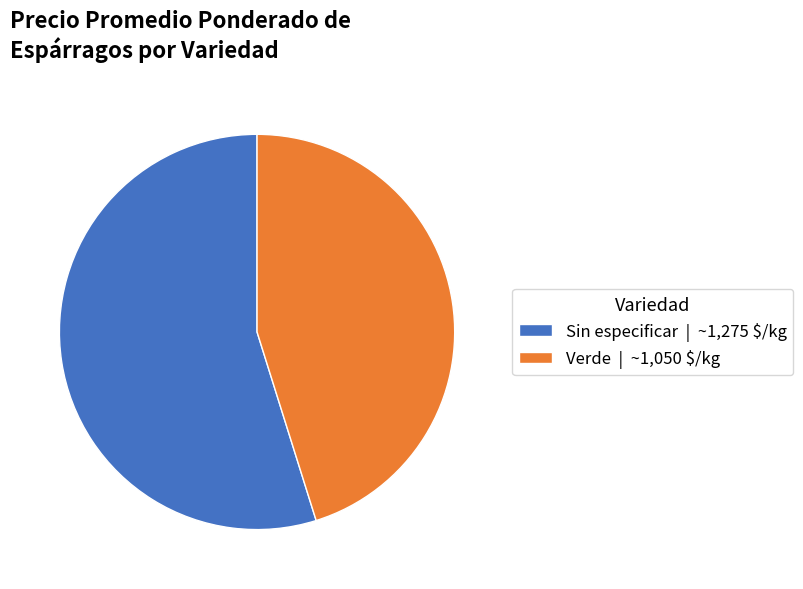

Which slice represents more than half of the pie?

Sin especificar | ~1,275 $/kg